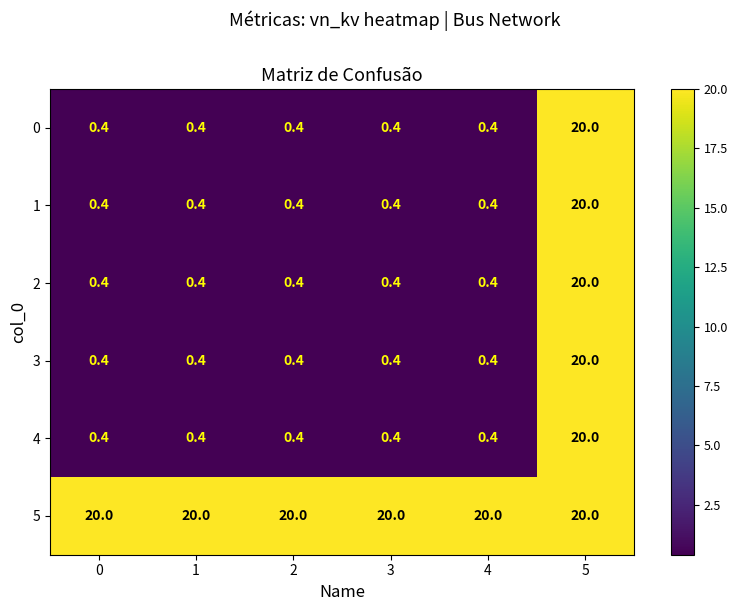

What is the sum of the 3 values at 1 and 2?

0.8